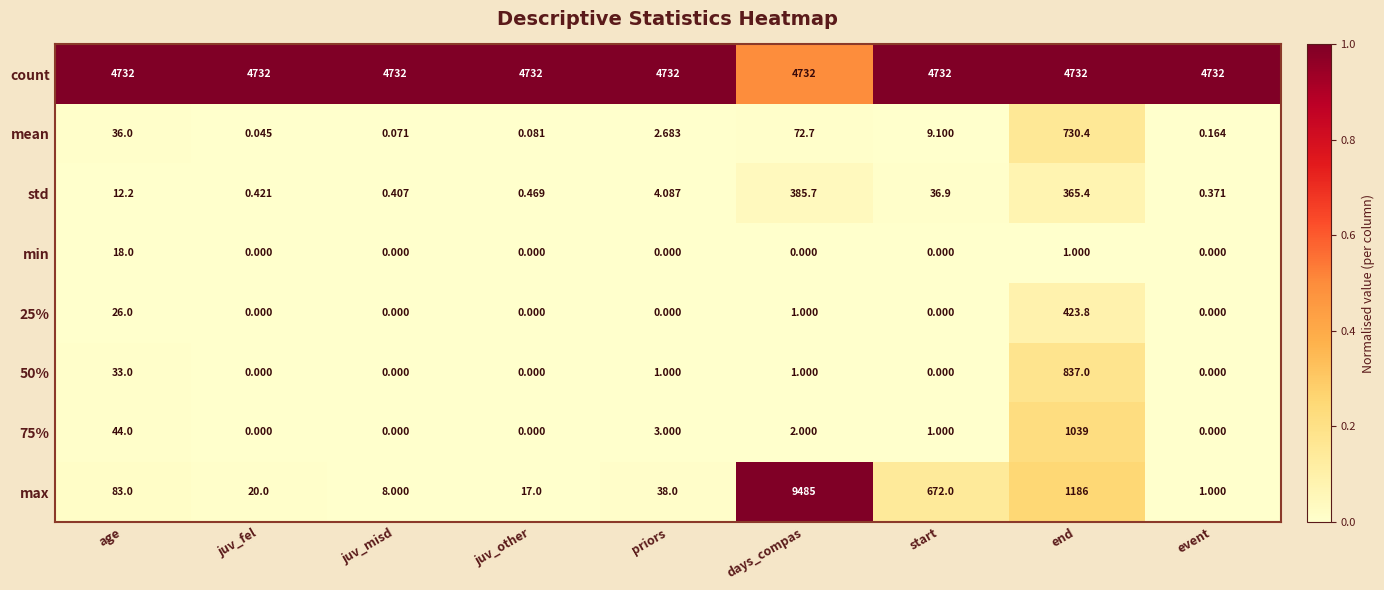

Which series has the widest spread of values?

max